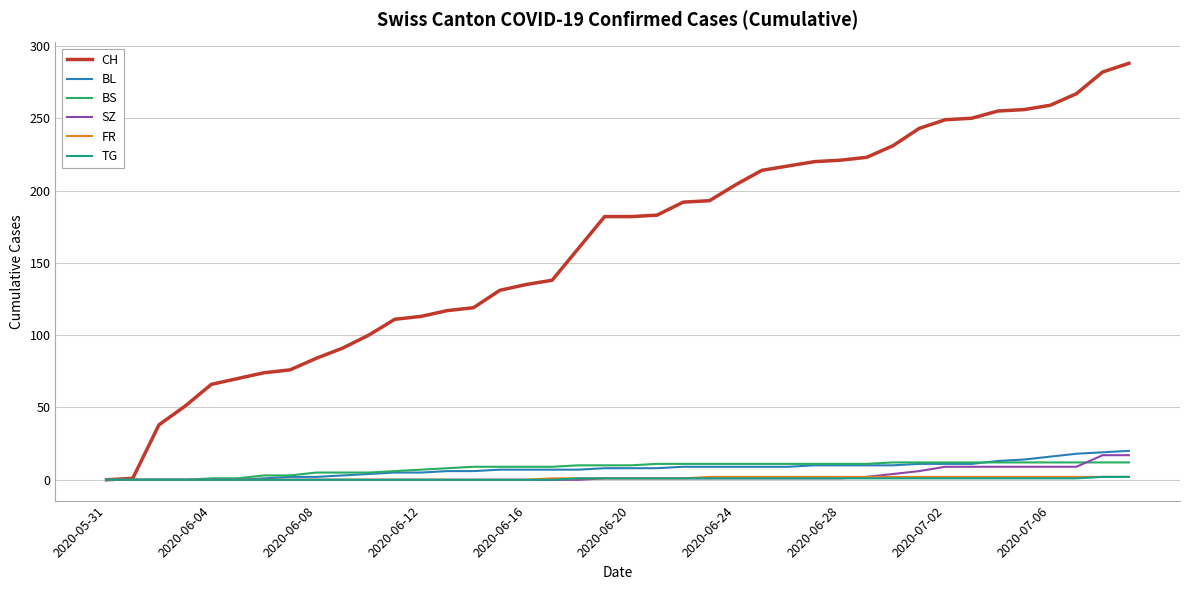

Is this an area chart (filled region under the line)?

No